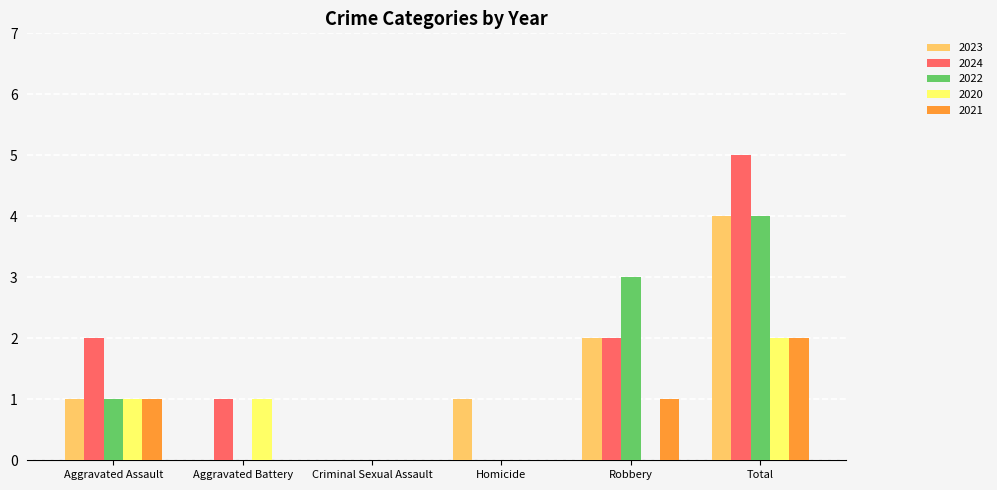

Which series has the largest range (max minus min)?

2024